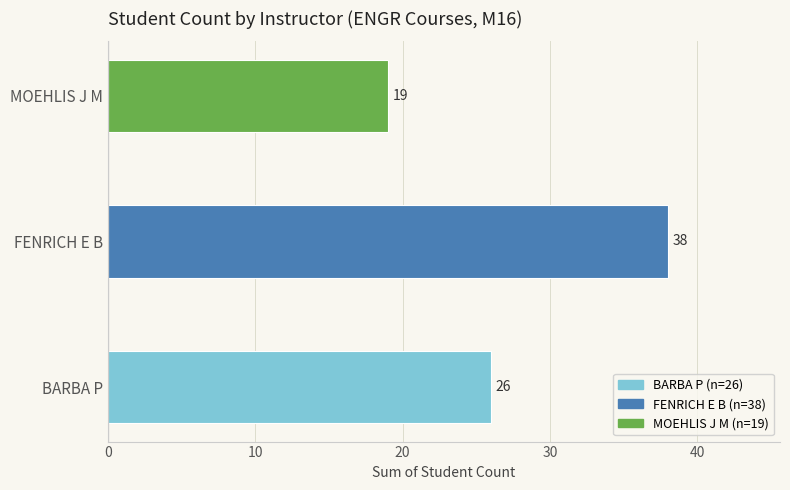

What is the sum of all values?

83